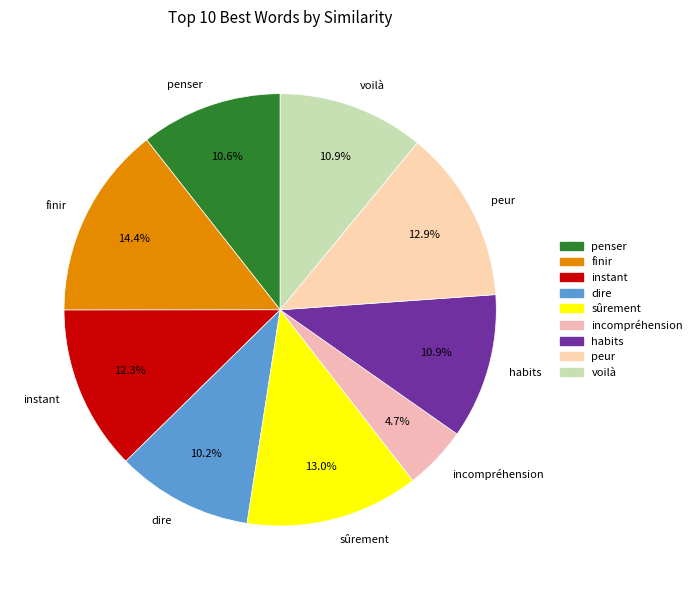

The incompréhension slice represents 5% of the pie. True or false?

True